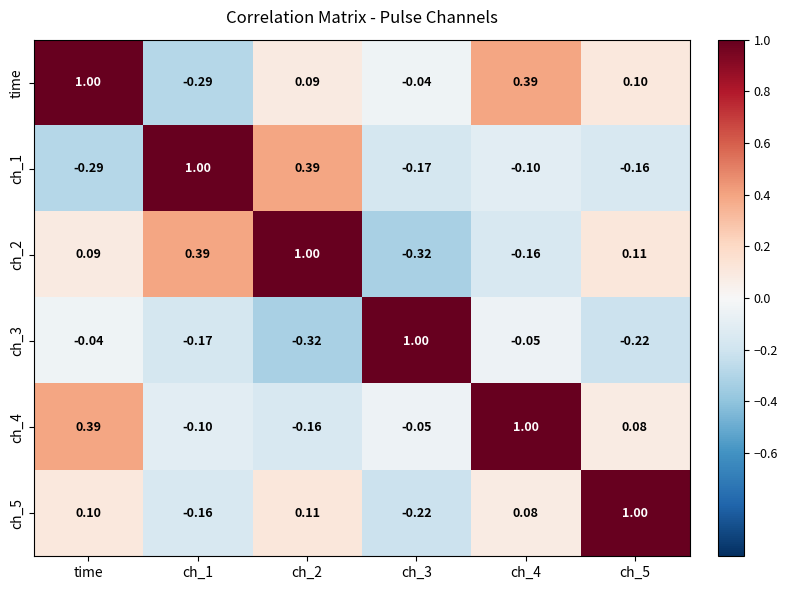

Where does the ch_4 series first go above 0?

time